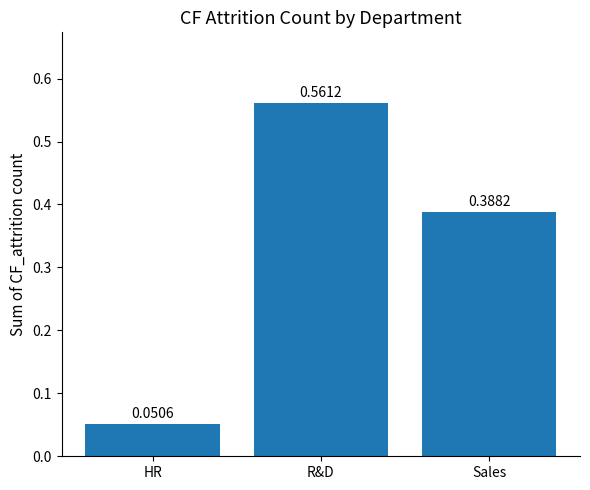

Is it true that the value at Sales is 0.2?

False